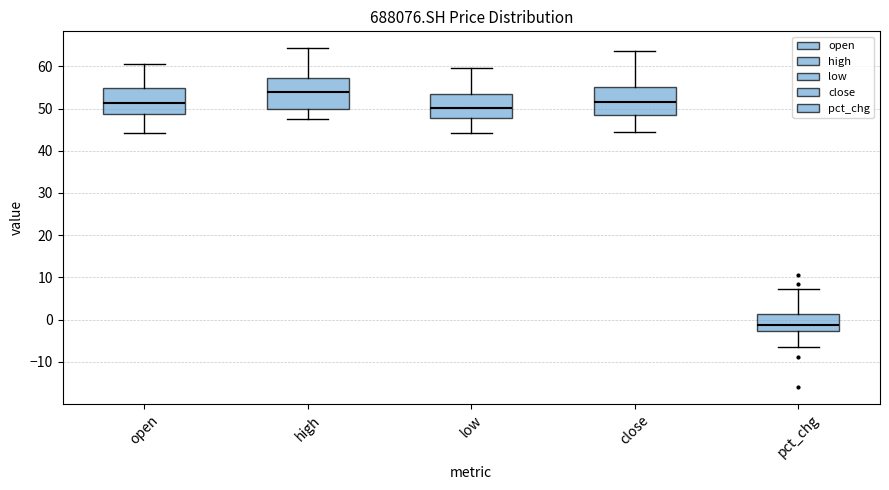

Reading left to right, transcribe this box plot: for each box, give where its median line is, the range the box spans, and where its two whiskers end, as read against the y-axis. The values are not printed on the chart, so give them approximately, as read against the axis.

open: median 51, box 49 to 55, whiskers 44 to 60
high: median 54, box 50 to 57, whiskers 47 to 64
low: median 50, box 48 to 53, whiskers 44 to 60
close: median 51, box 49 to 55, whiskers 45 to 64
pct_chg: median -1, box -3 to 1, whiskers -7 to 7